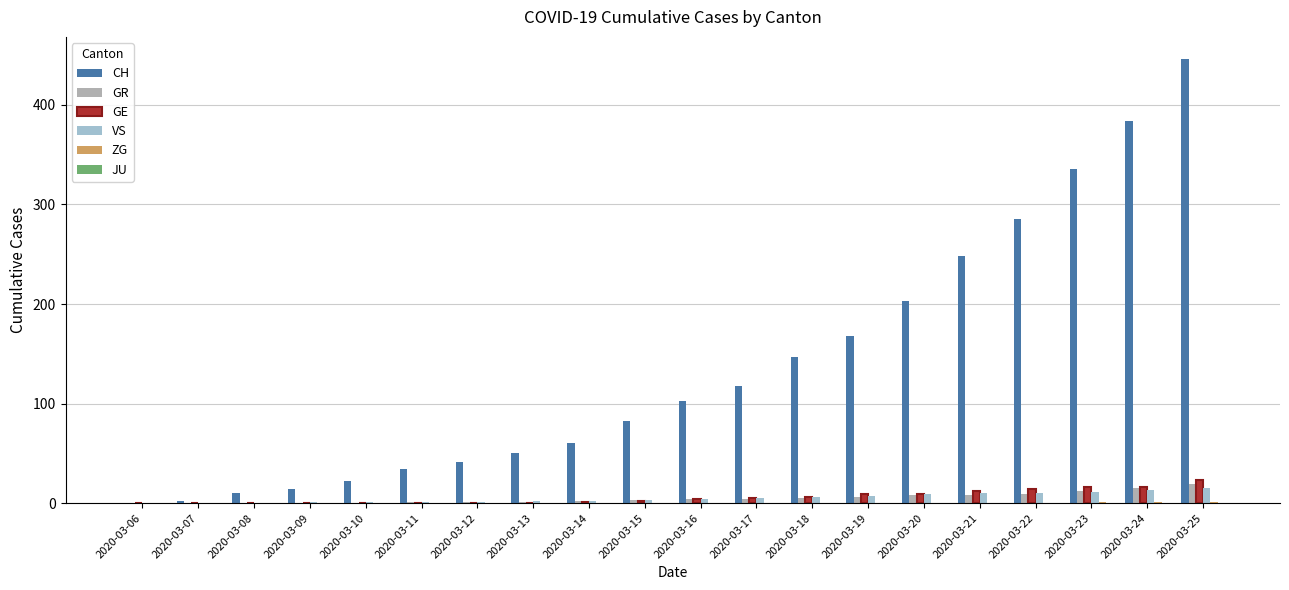

At which category does the chart reach its peak across all series?

2020-03-25